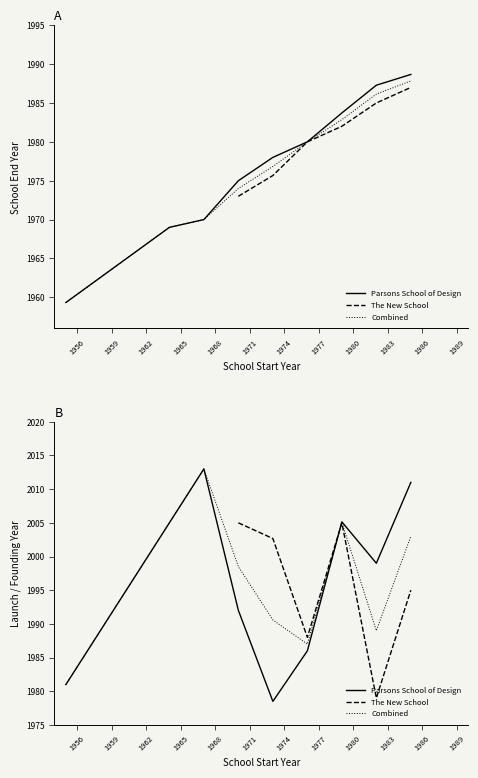

Which series changed the most between 1955 and 1976?

Parsons School of Design